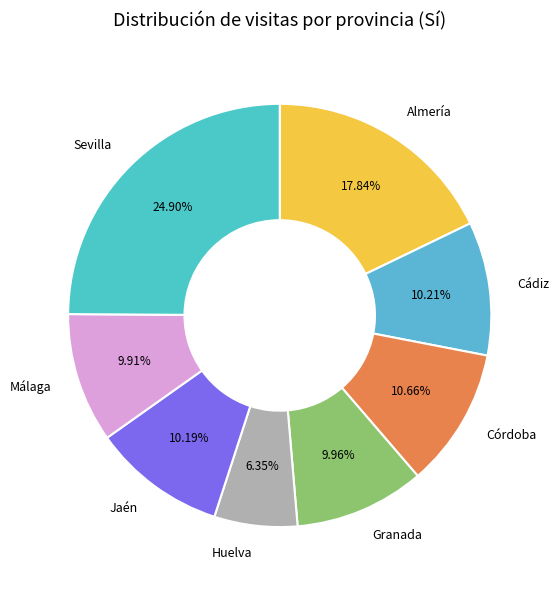

To the nearest percent, what portion does Málaga represent?

10%